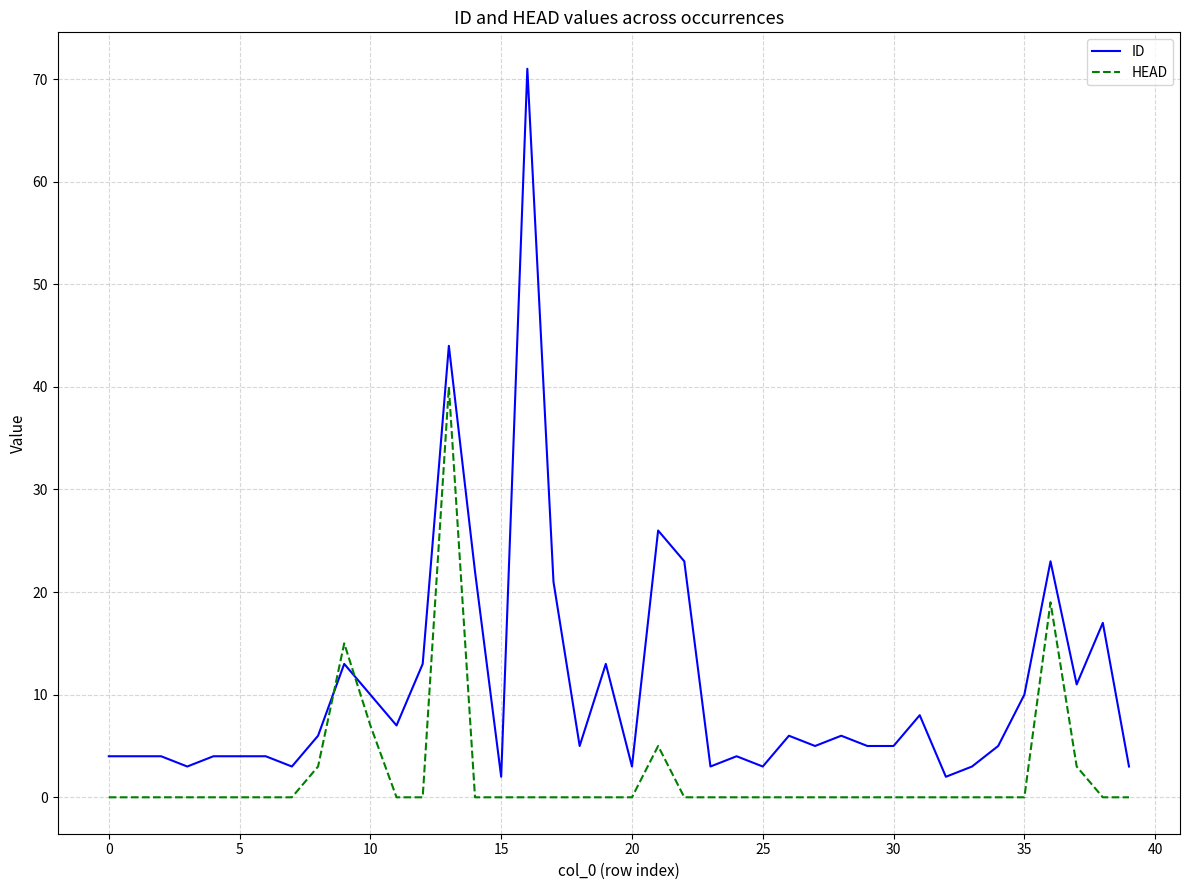

Which series has the largest range (max minus min)?

ID